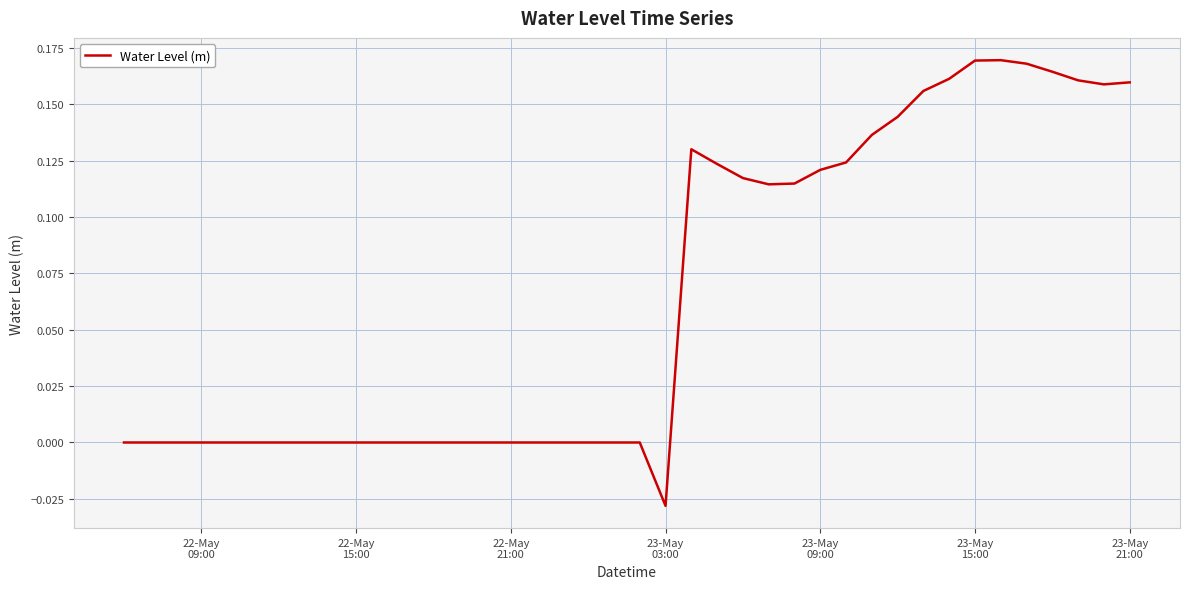

How many lines are shown in the chart?

1